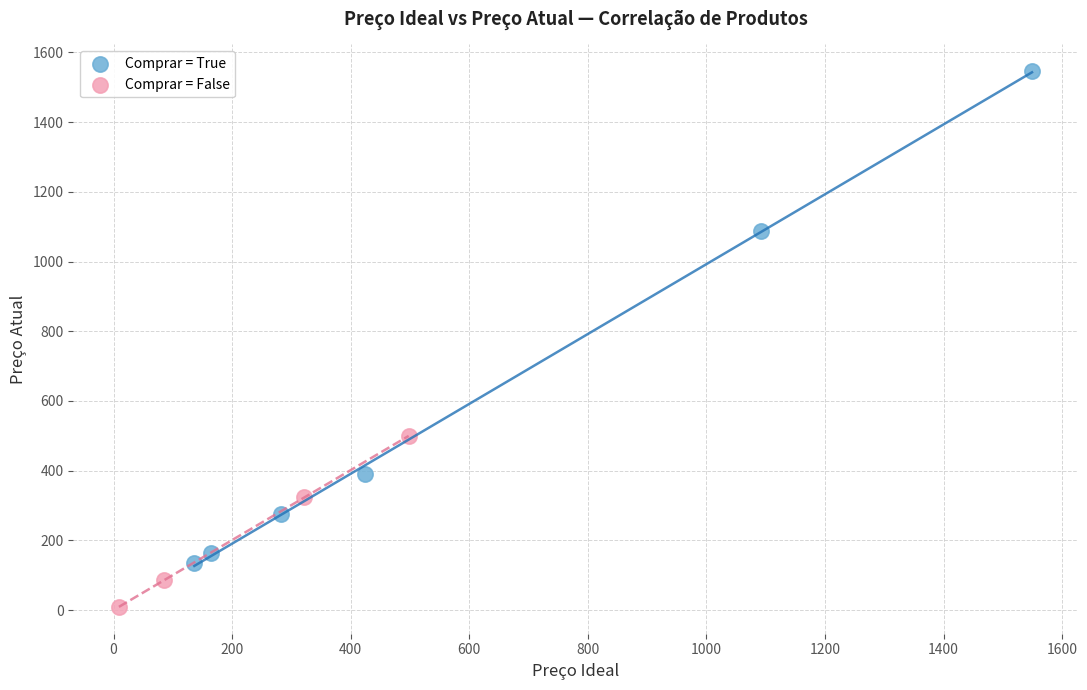

Which series contains the highest Y value?

Comprar = True